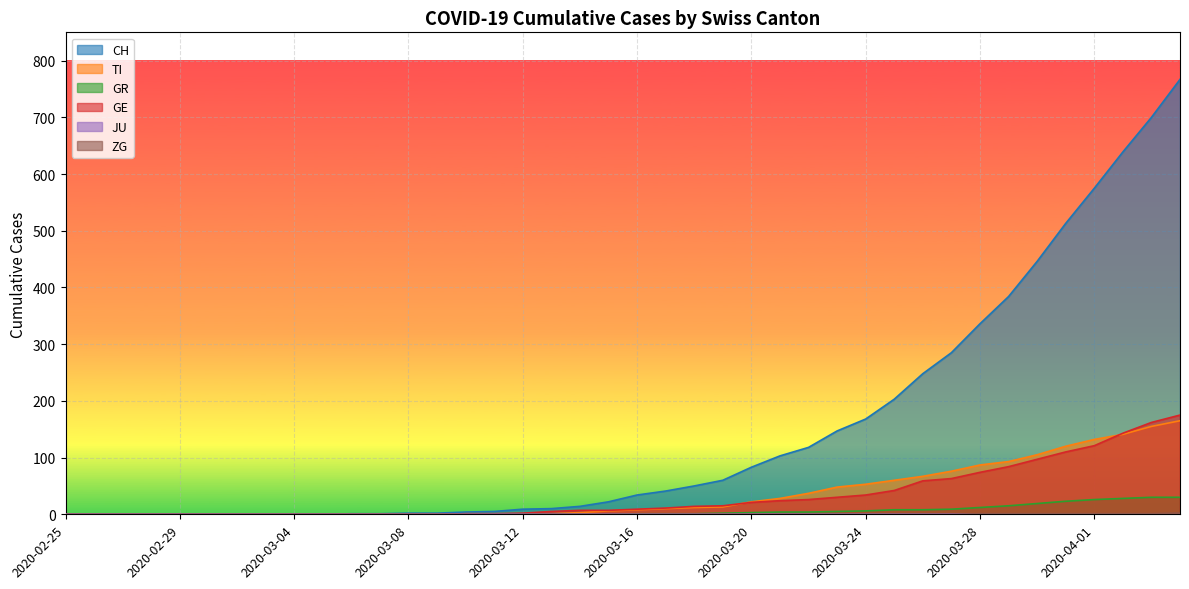

Between 2020-03-10 and 2020-03-11, which is larger?

2020-03-11